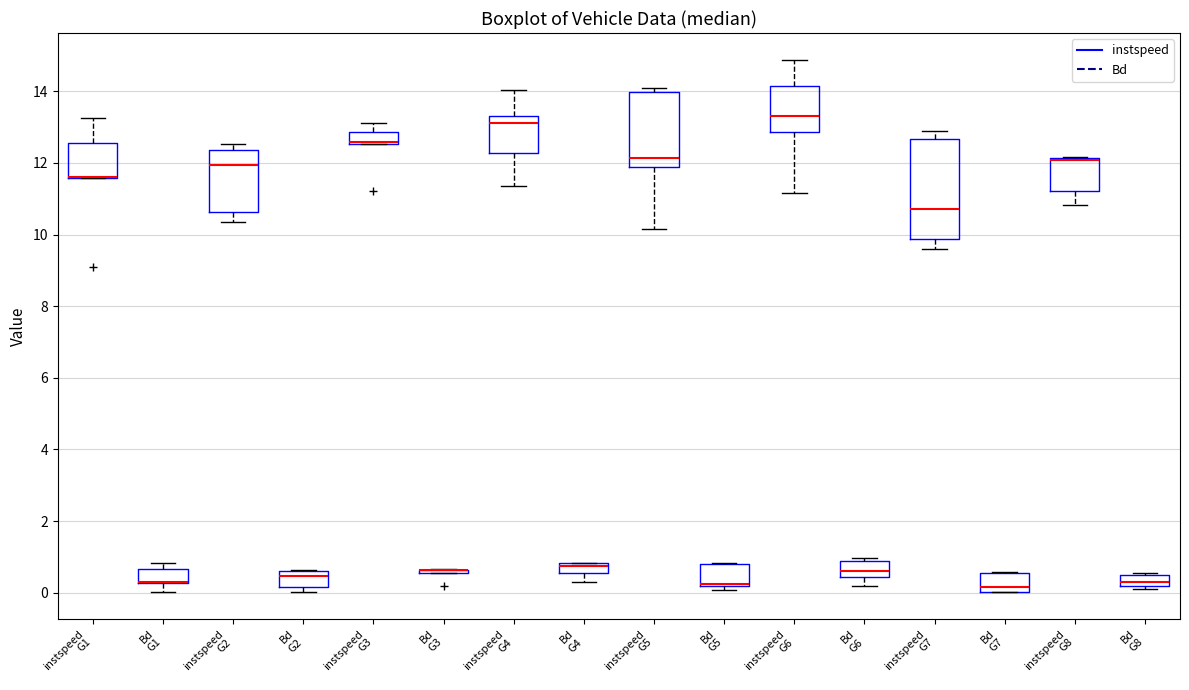

Where does the median line of the box for Bd G7 sit on the y-axis? The values are not printed on the chart, so give them approximately, as read against the axis.

0.2